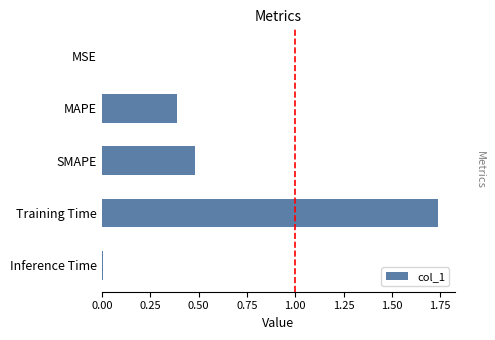

Which has a higher value, SMAPE or Inference Time?

SMAPE